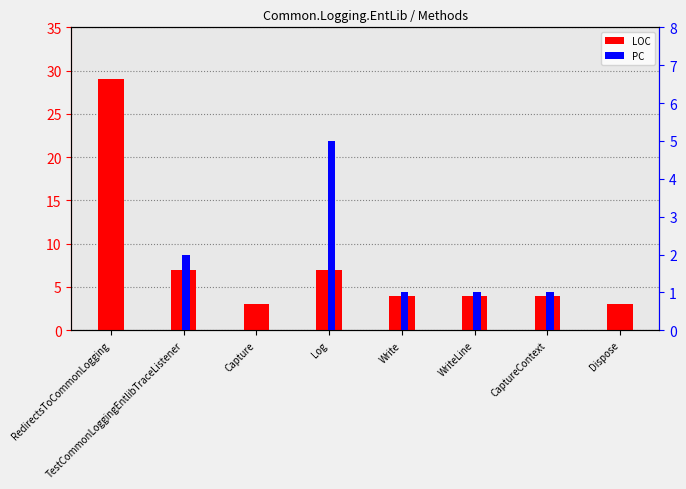

Reading left to right, transcribe all the data shown in this chart.

LOC: RedirectsToCommonLogging=29	TestCommonLoggingEntlibTraceListener=7	Capture=3	Log=7	Write=4	WriteLine=4	CaptureContext=4	Dispose=3
PC: RedirectsToCommonLogging=0	TestCommonLoggingEntlibTraceListener=2	Capture=0	Log=5	Write=1	WriteLine=1	CaptureContext=1	Dispose=0